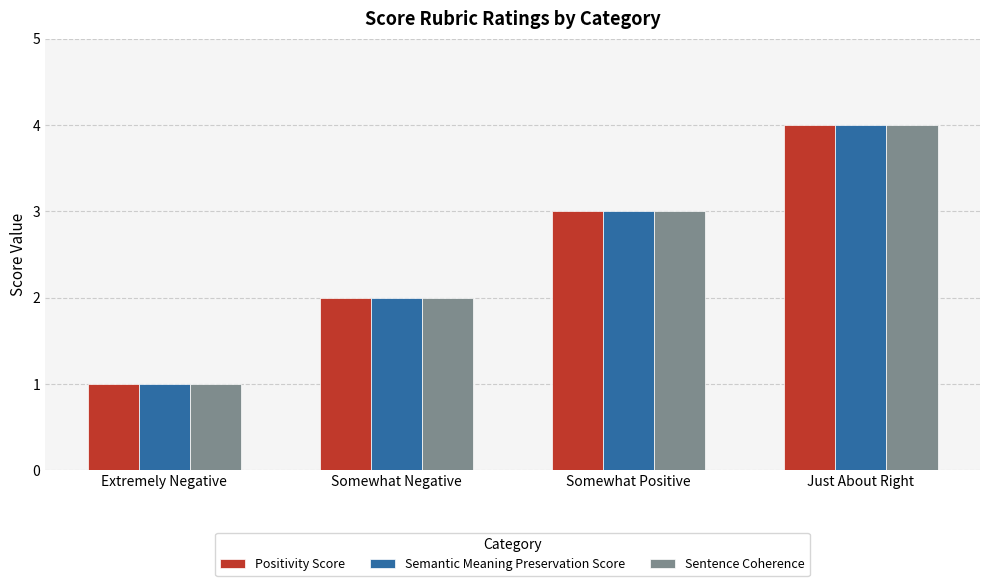

What is the label of the 2nd bar from the right?

Somewhat Positive